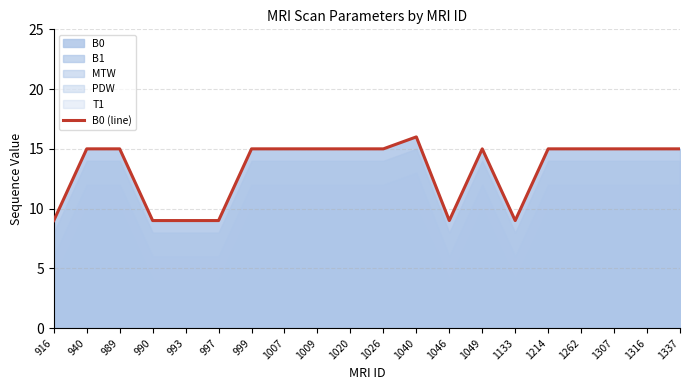

What is the average value?

13